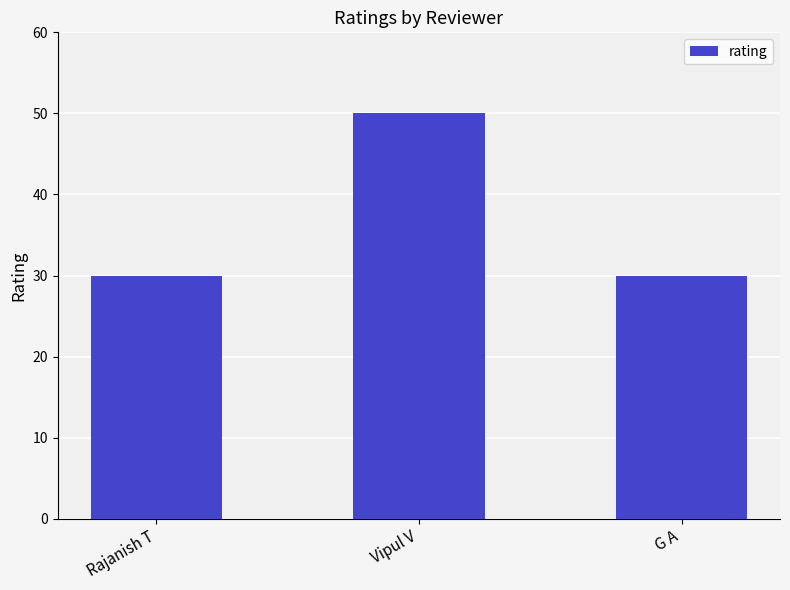

Reading left to right, what are all the values shown in this chart?

30	50	30